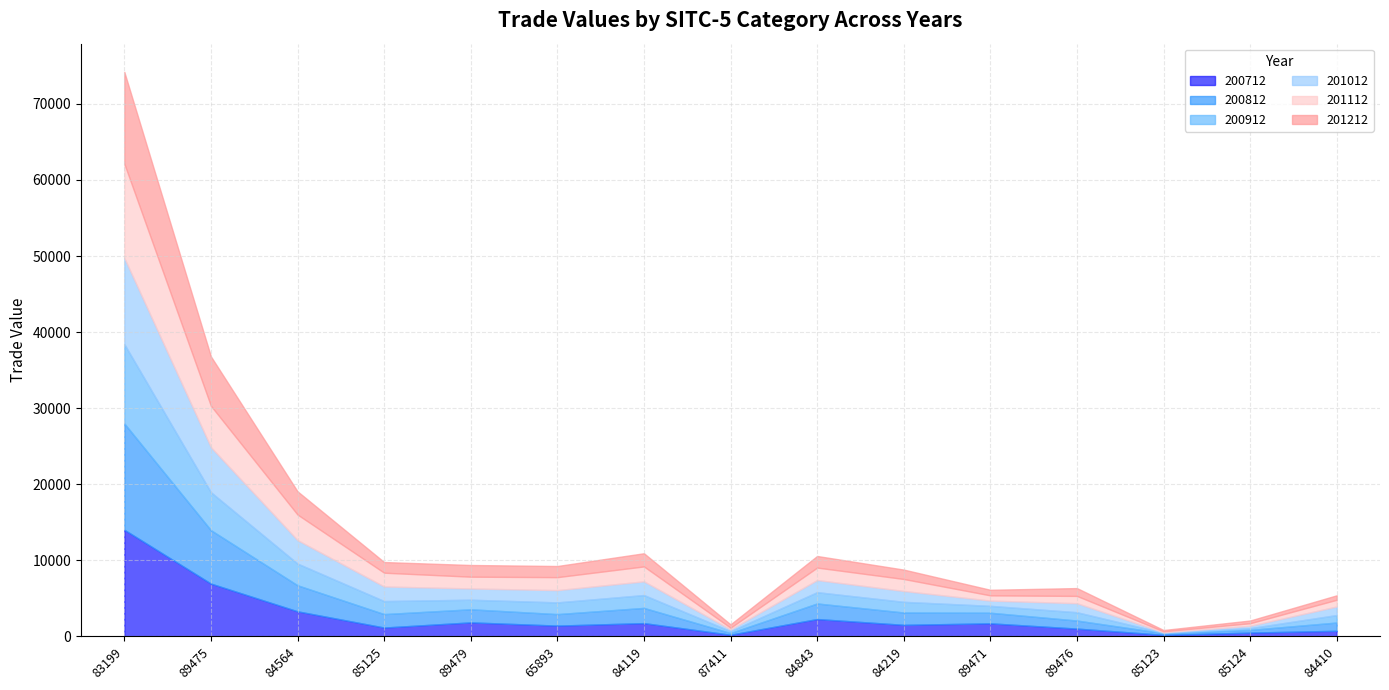

List the labels in order of 201212 value, largest first.

83199, 89475, 84564, 84119, 89479, 84843, 65893, 85125, 84219, 89476, 89471, 84410, 87411, 85124, 85123